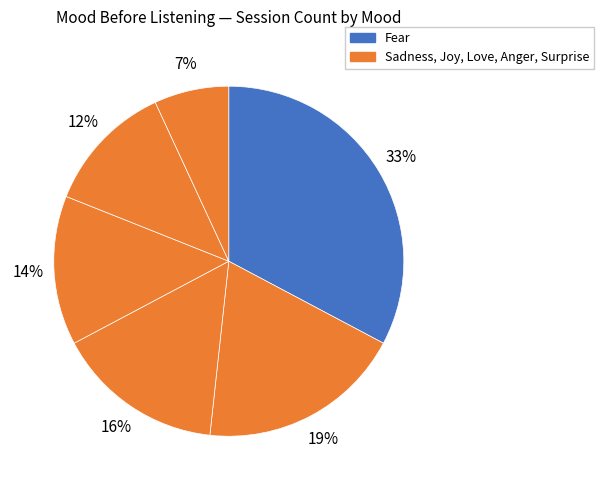

How many slices are in this pie chart?

6